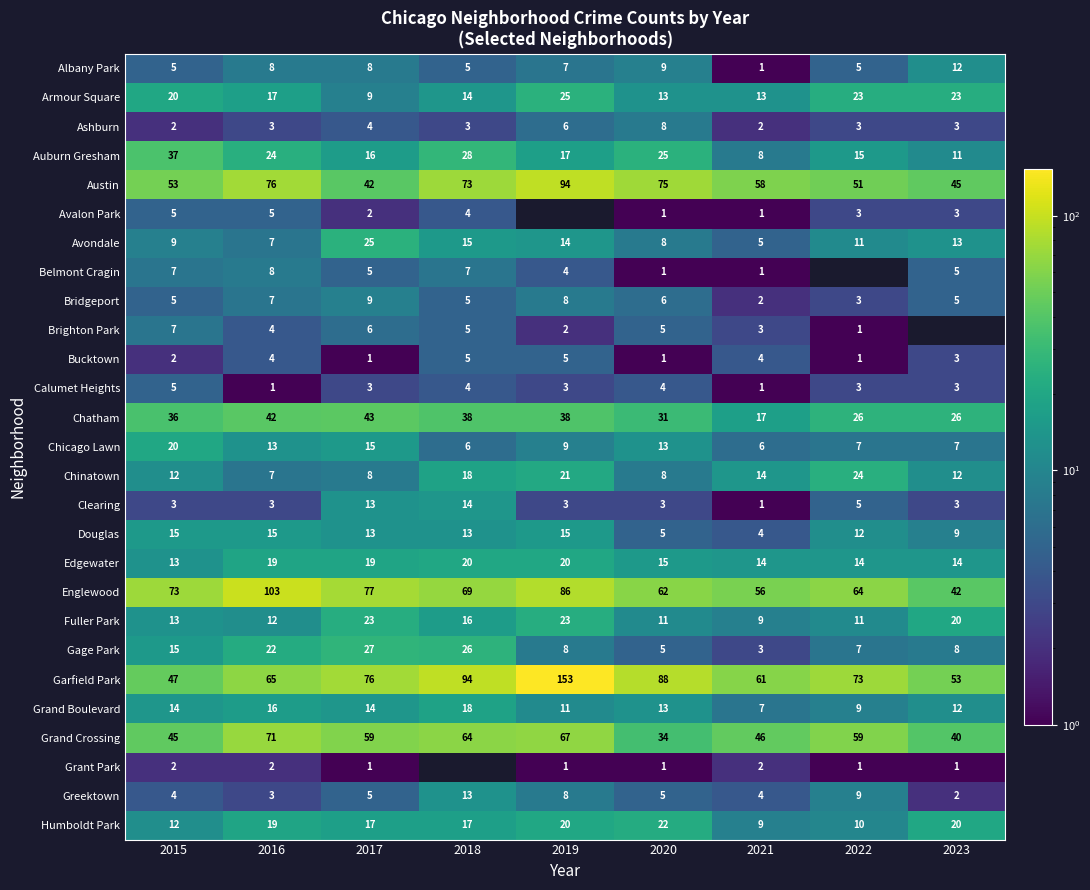

How many distinct data groups are displayed?

27